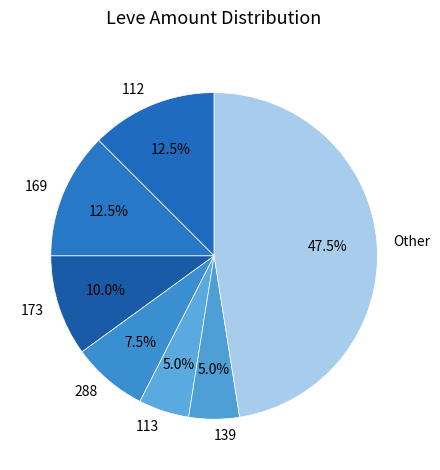

Is 112 the majority of the pie?

No